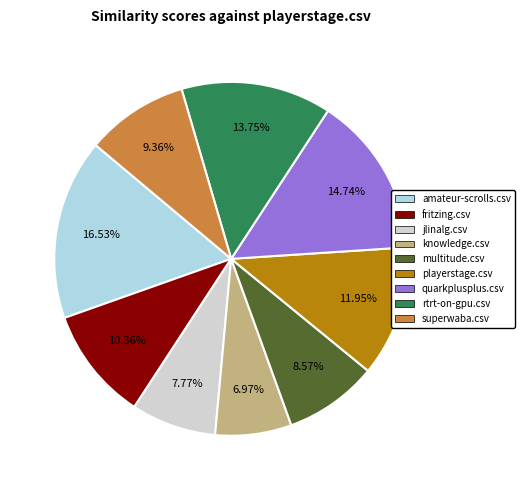

What percentage is NOT represented by playerstage.csv?

88.0%